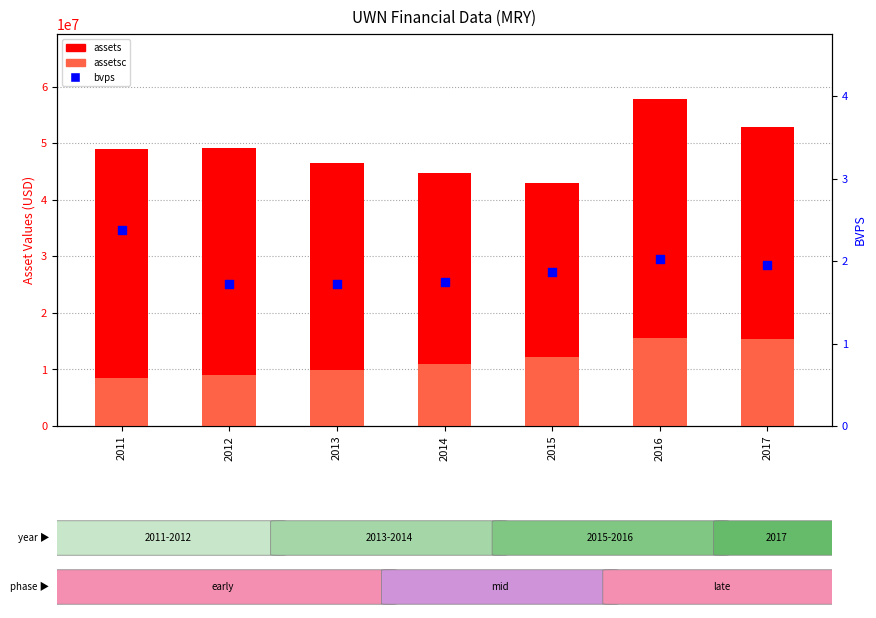

At how many categories does at least one series exceed 8947366?

7